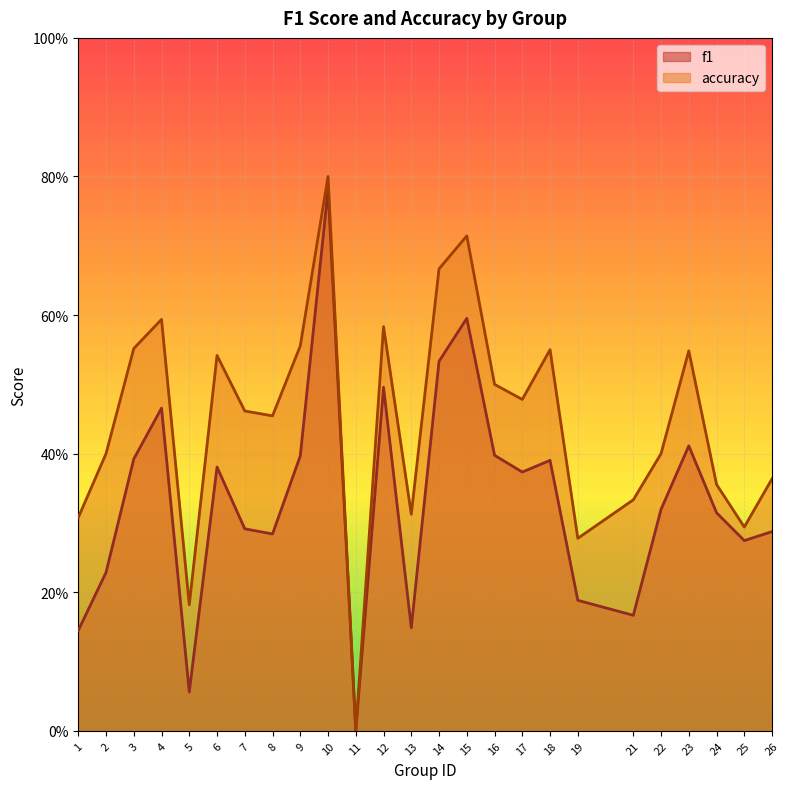

Does the chart have visible grid lines?

Yes